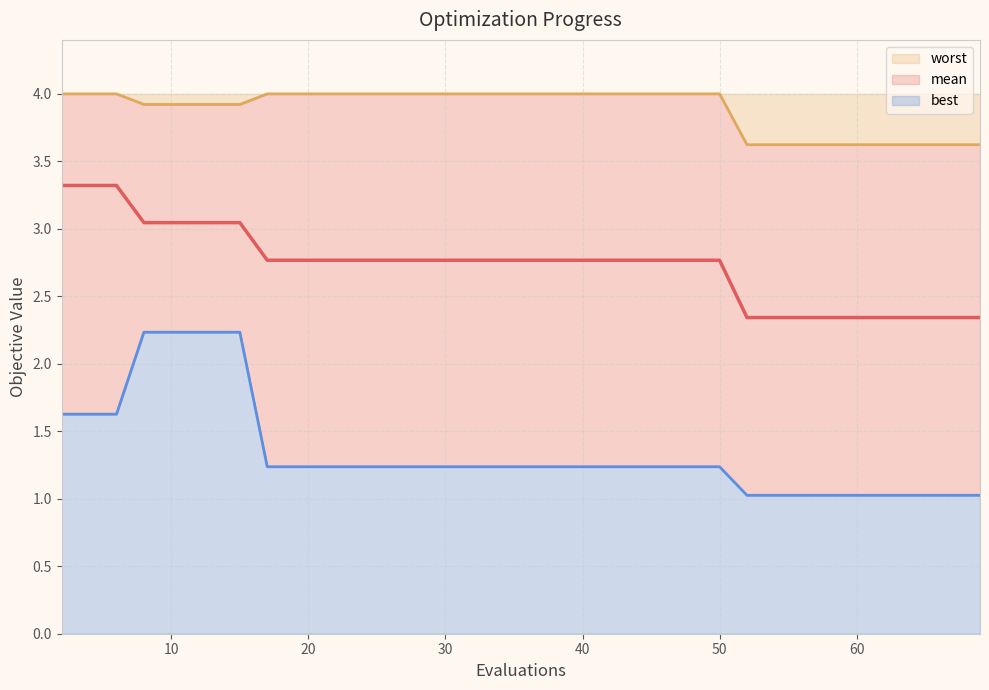

The worst series shows 5.9 at 10. True or false?

False